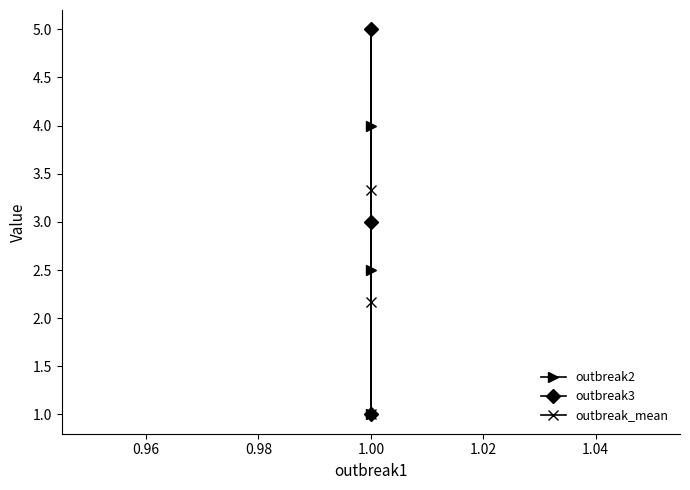

What are all the series names shown in the legend?

outbreak2, outbreak3, outbreak_mean